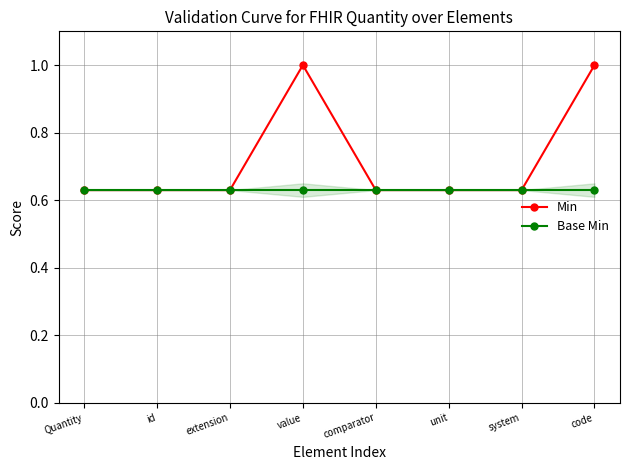

What is the lowest value of the Base Min series?

0.6